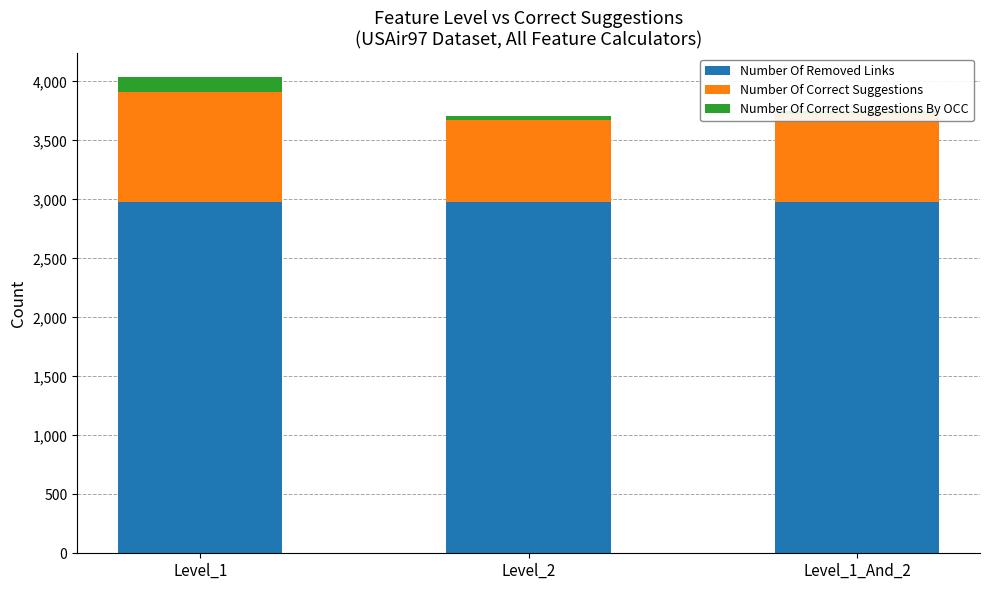

At which category is the sum across all series the highest?

Level_1